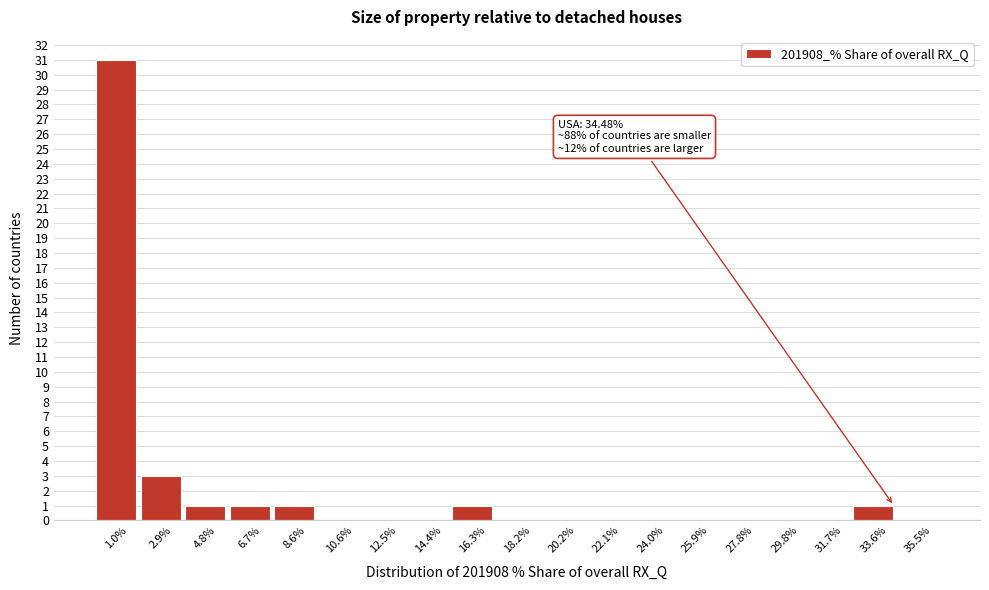

Over which range of the x-axis is the bar tallest?

0.0 to 2.0